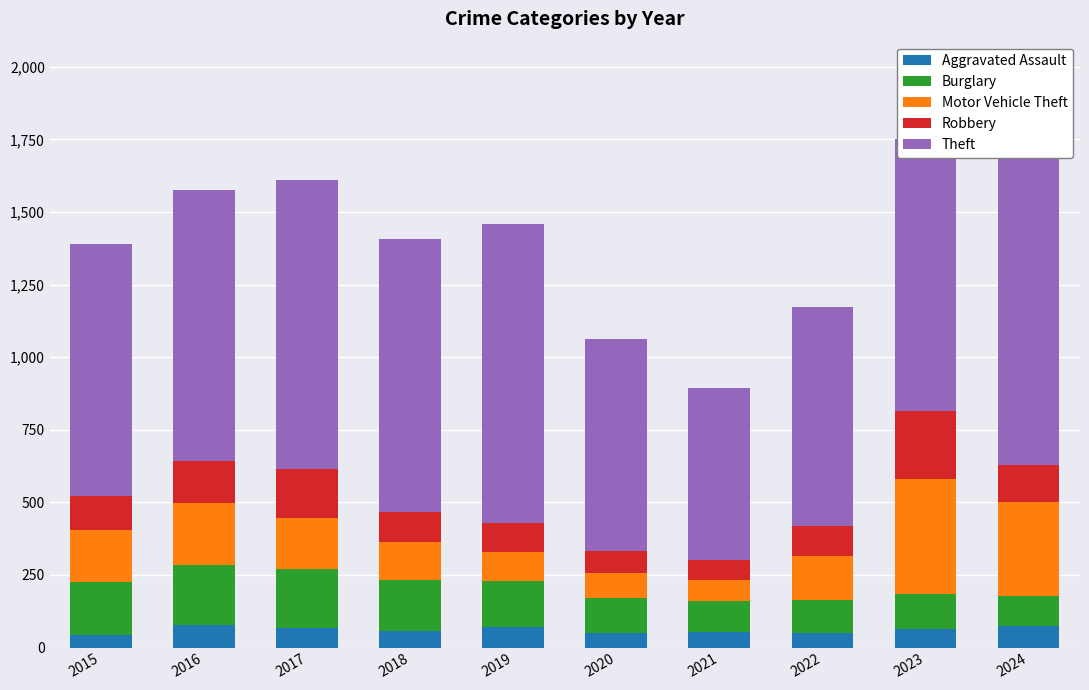

What is the lowest value of the Robbery series?

70